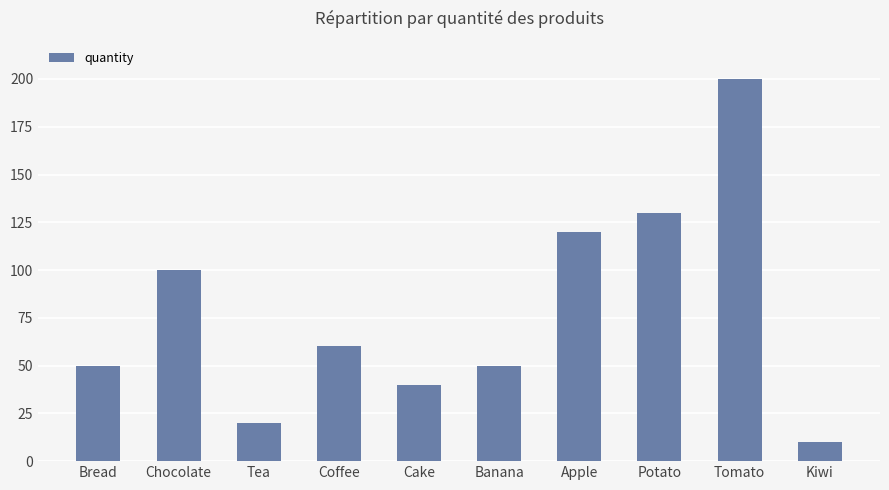

The value at Chocolate is 100. True or false?

True